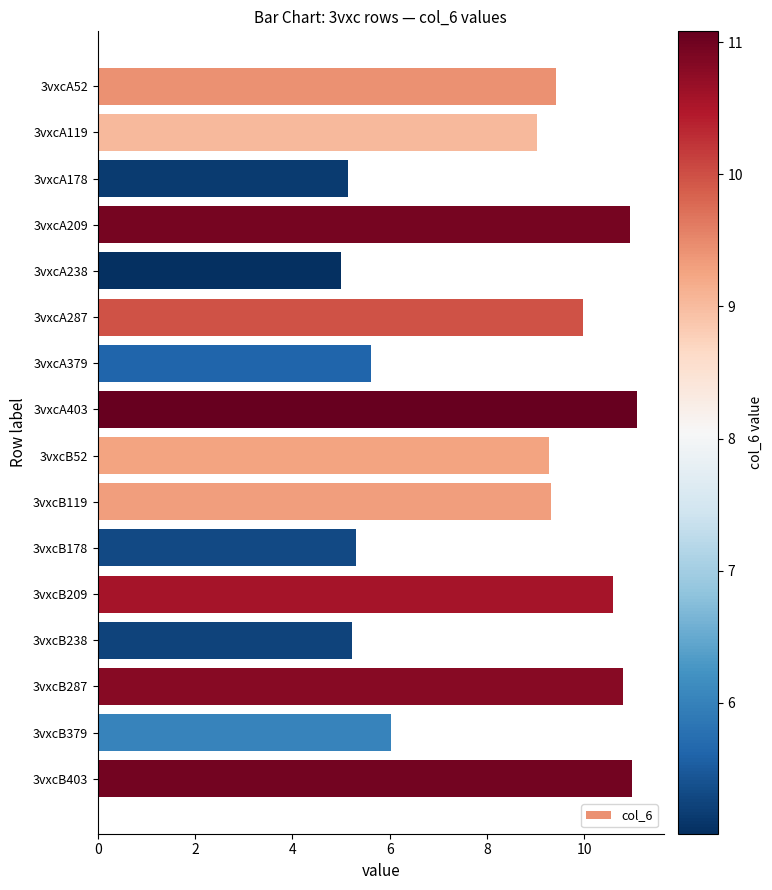

What is the average value?

8.4